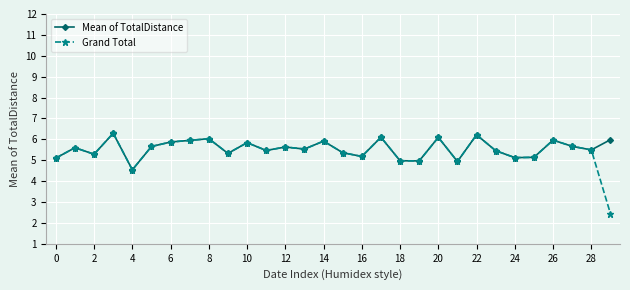

At how many categories does at least one series exceed 2?

30